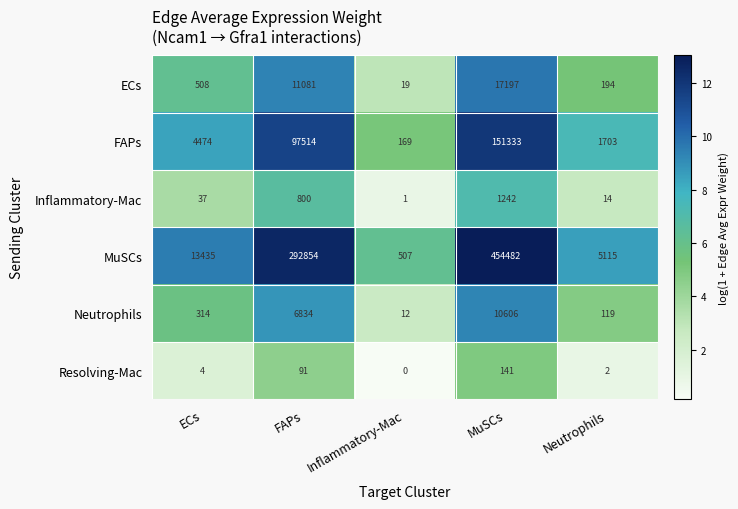

Where is Neutrophils nearest to the value 5309?

FAPs